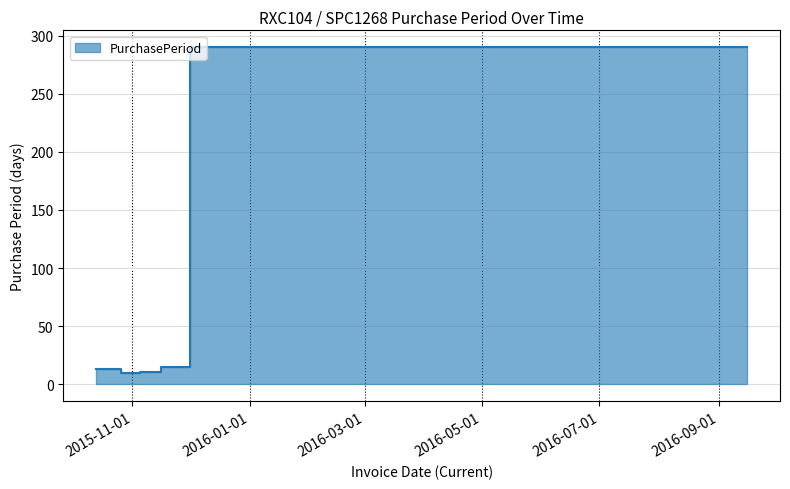

At which category does the chart reach its minimum across all series?

2015-11-05